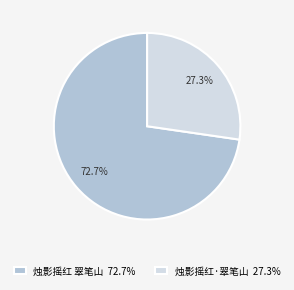

Is it true that 烛影摇红 翠笔山 is 73% of the pie?

True